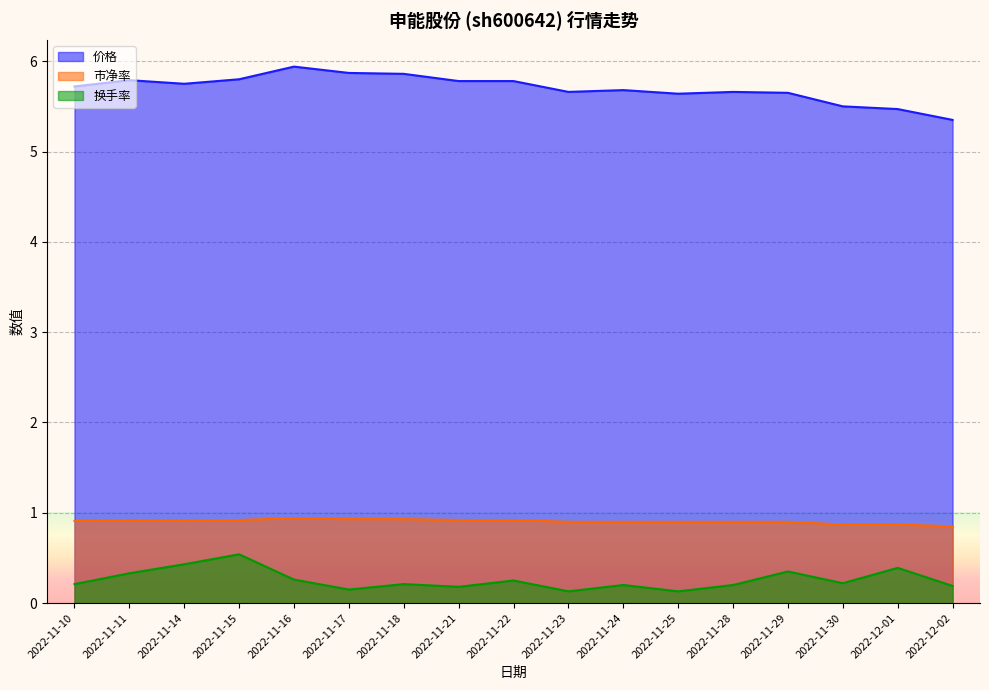

The 市净率 series shows 0.4 at 2022-12-01. True or false?

False